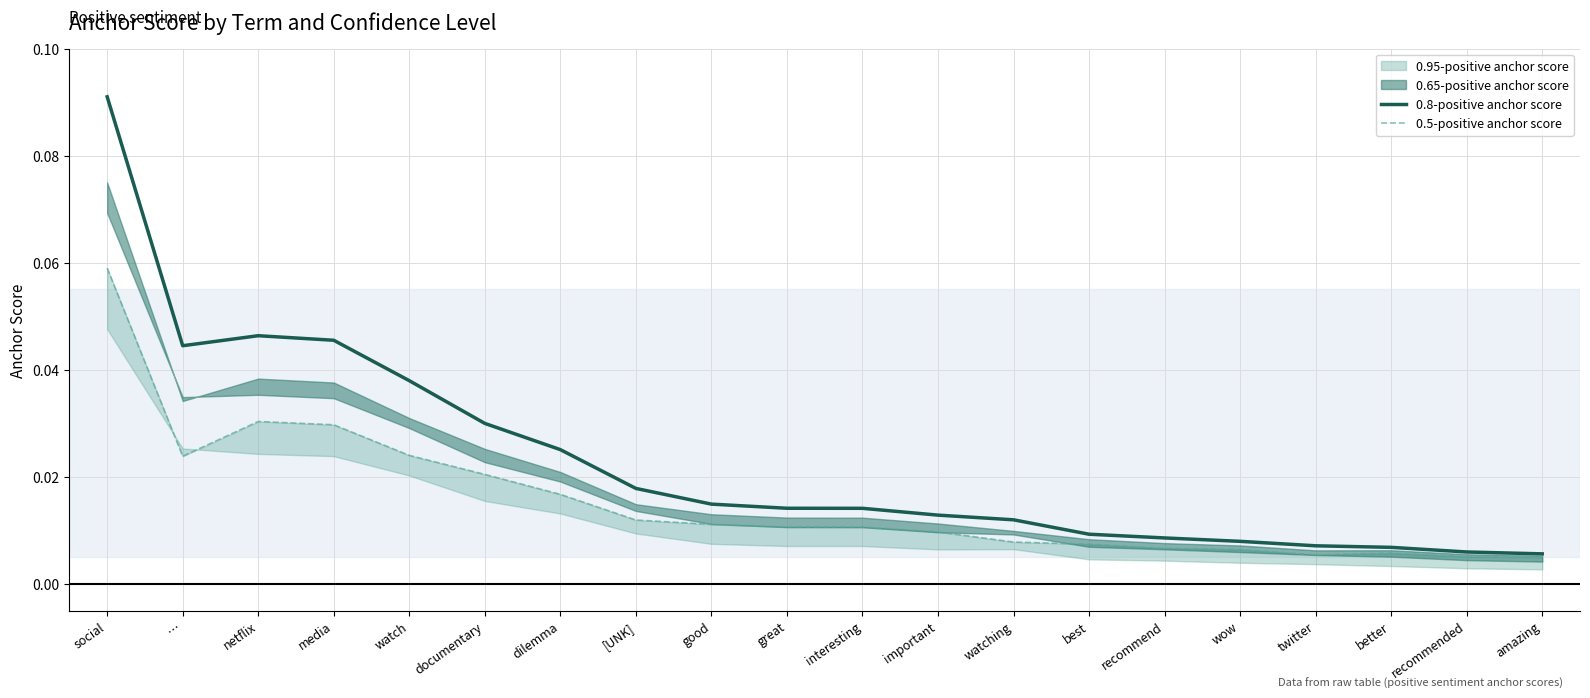

Is the value of 0.5-positive anchor score at interesting greater than the value of 0.8-positive anchor score at recommend?

Yes